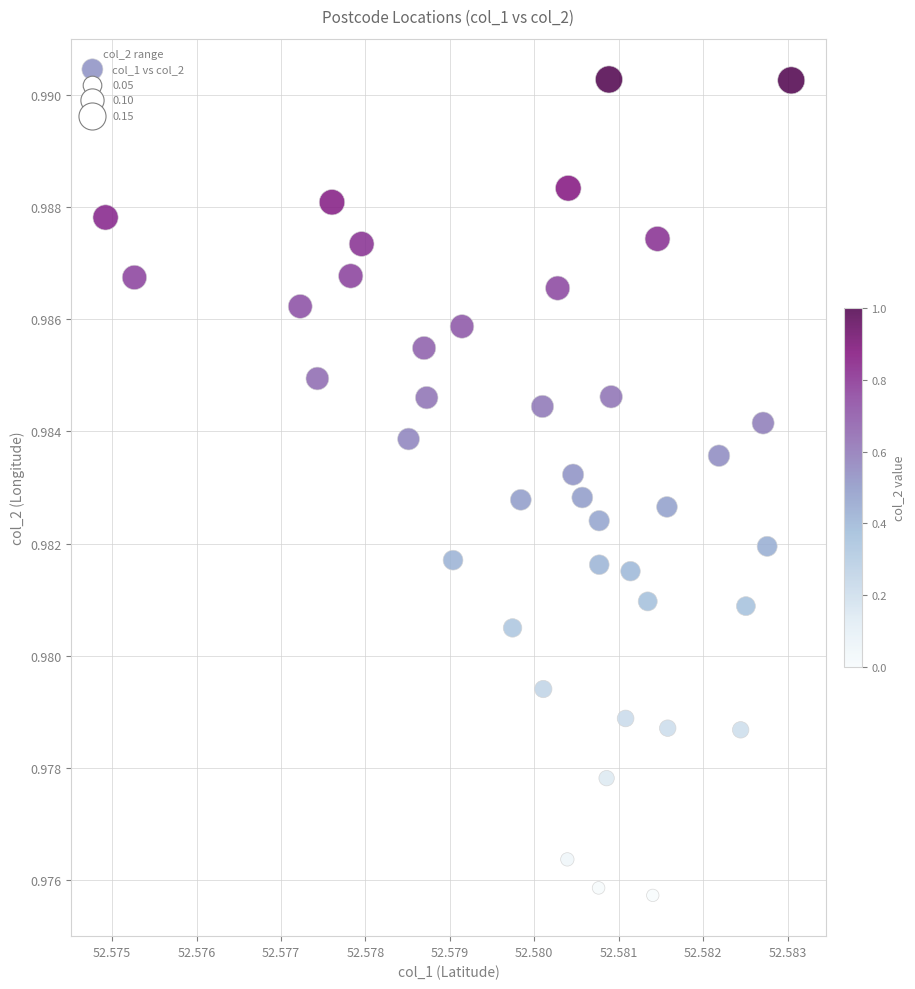

Count the number of points in this scatter plot.

40